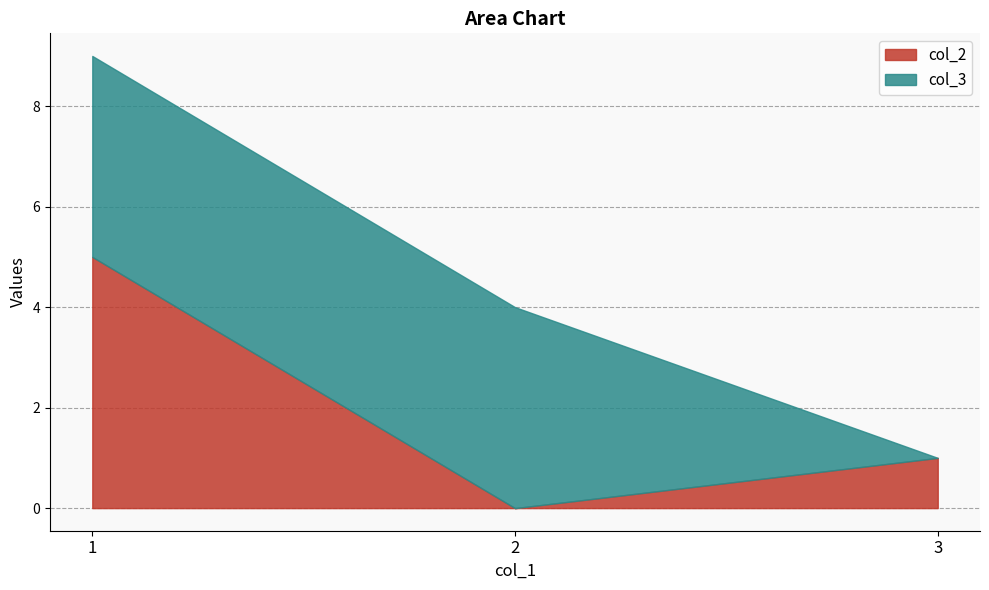

Reading left to right, transcribe all the data shown in this chart.

col_2: 1=5	2=0	3=1
col_3: 1=4	2=4	3=0